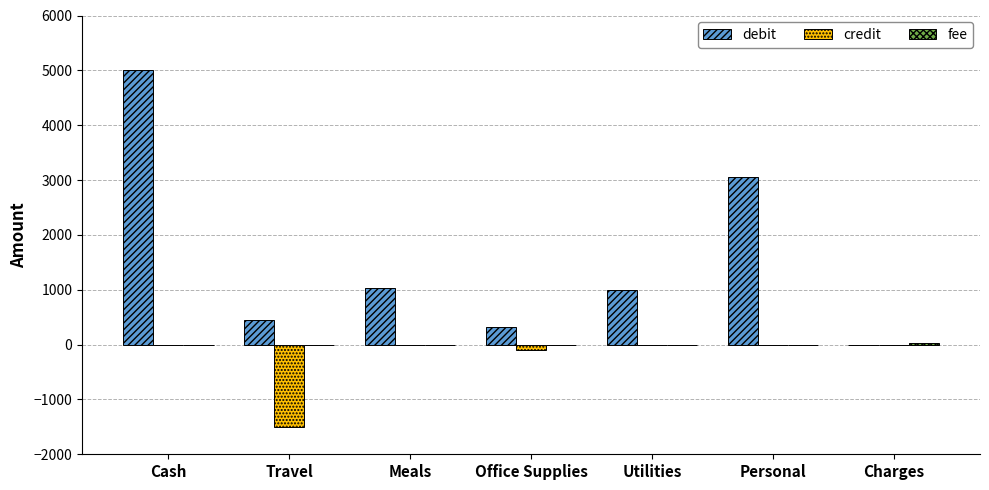

What is the total value across all series at Travel?

-1050